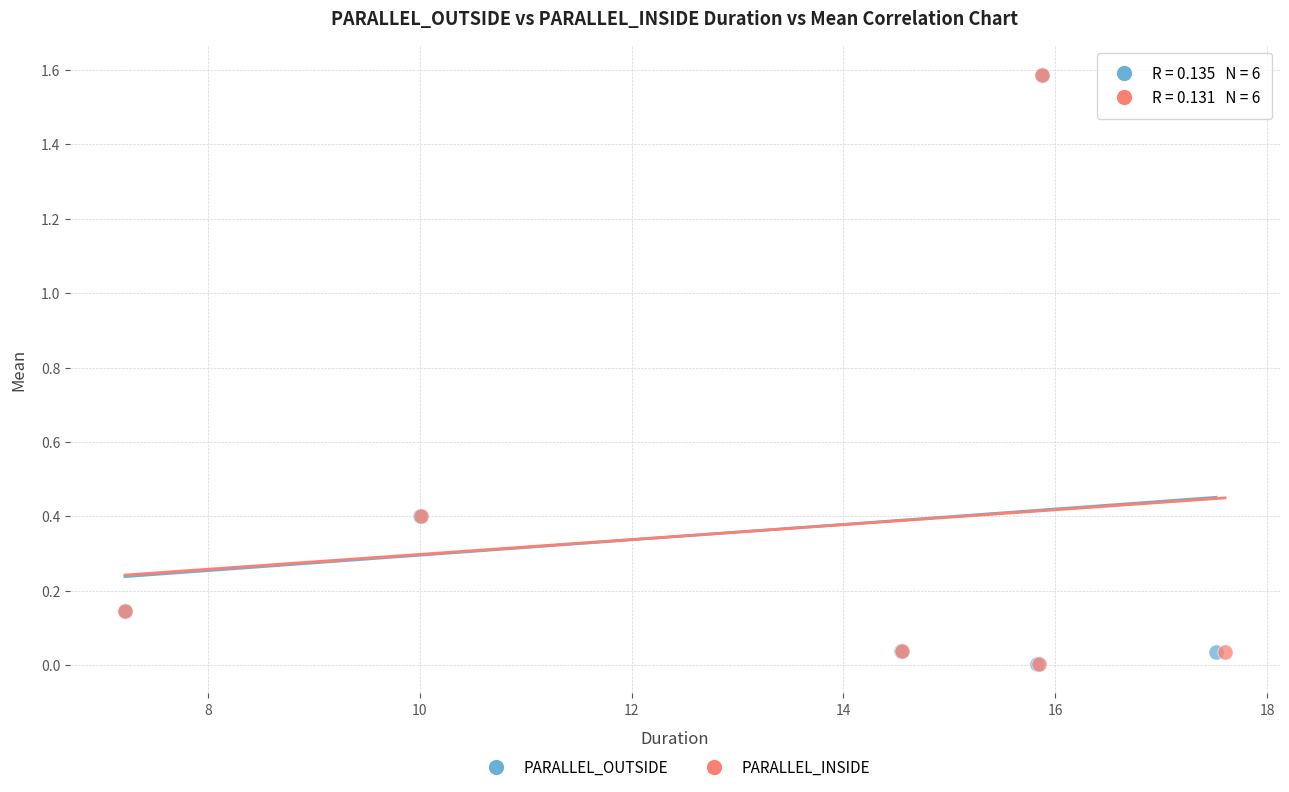

What are all the series names shown in the legend?

PARALLEL_OUTSIDE, PARALLEL_INSIDE